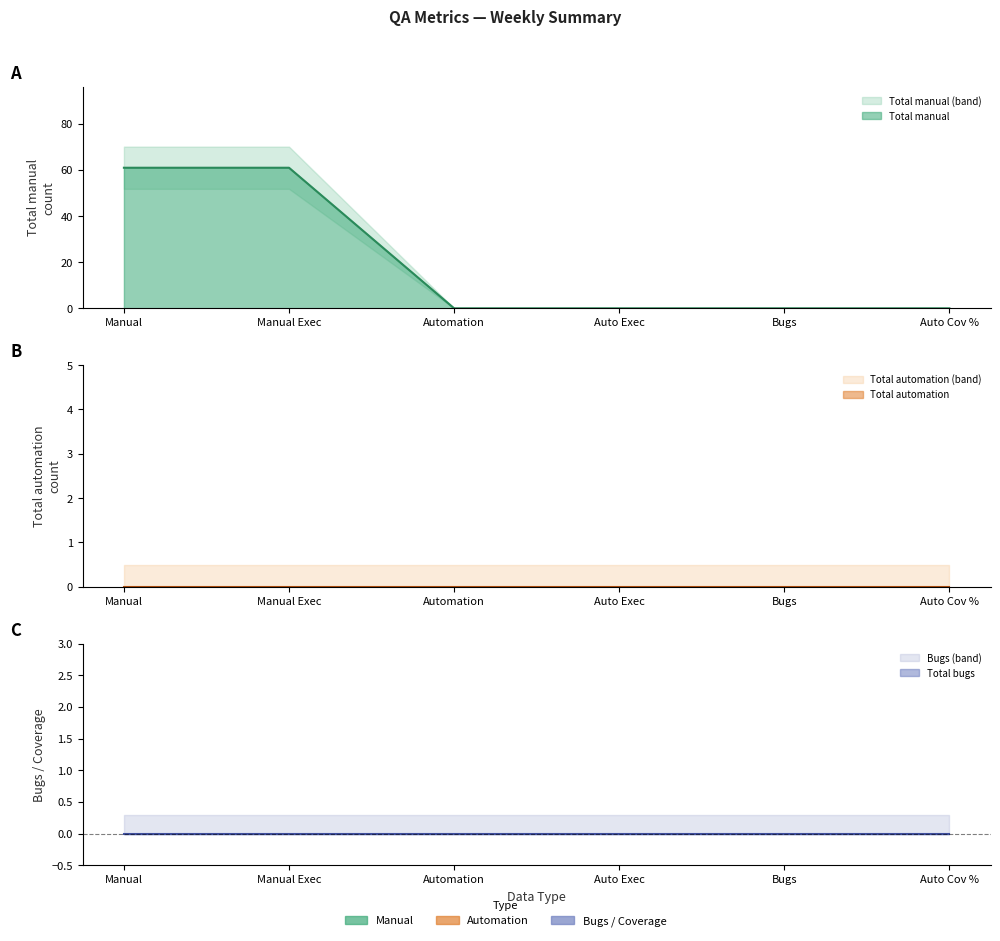

What is the sum of the Total manual values at Total manual execution and Total manual?

122